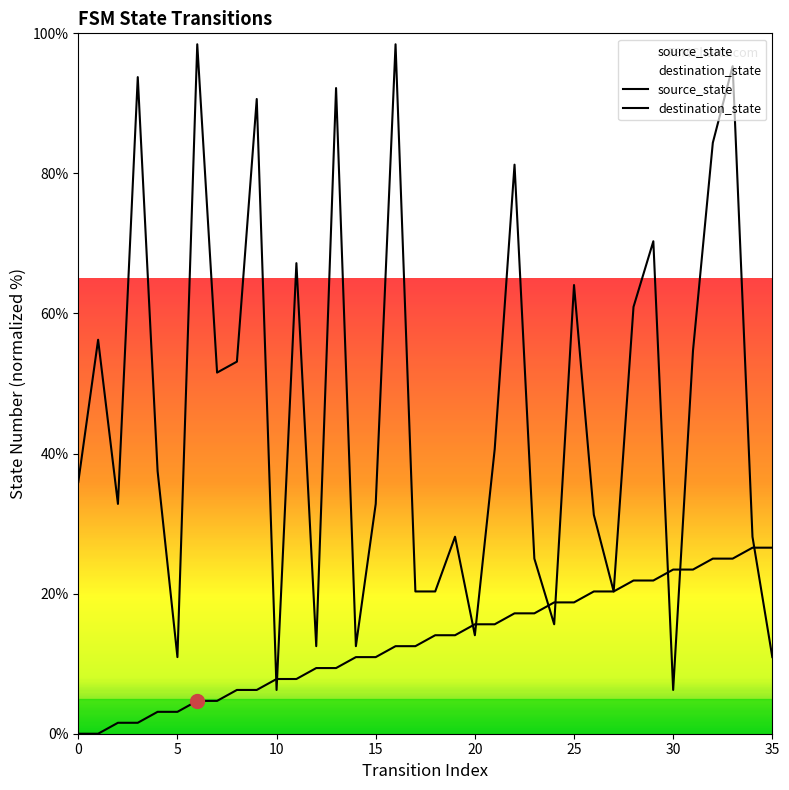

How many values in the source_state series exceed 14?

18